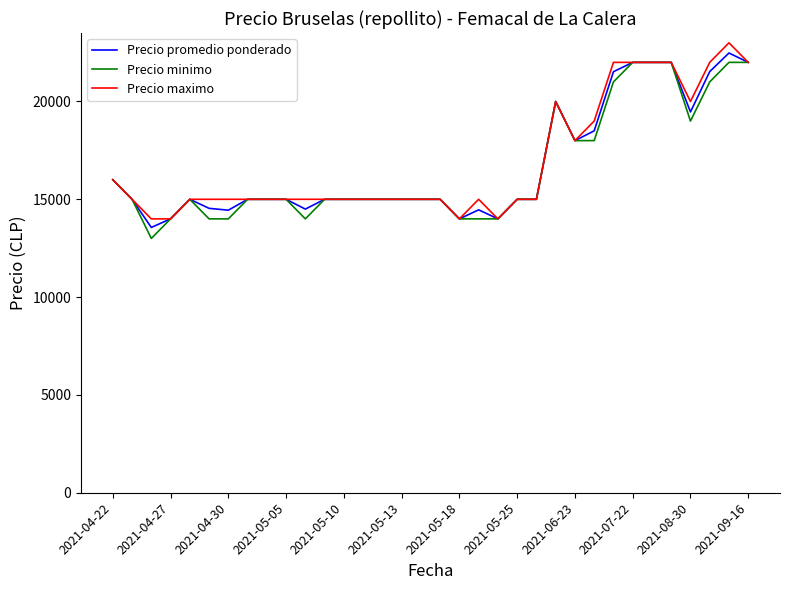

What is the minimum value shown in the chart?

13000